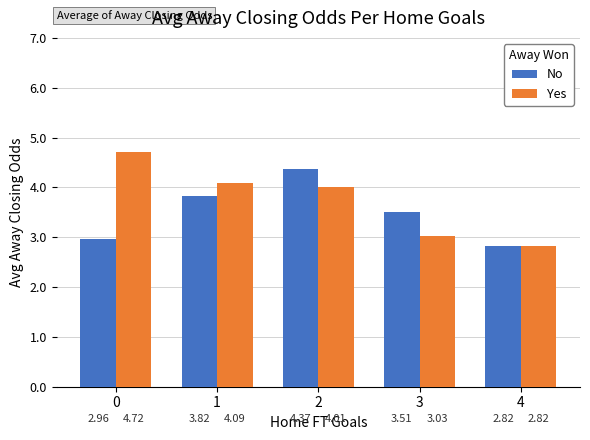

How many values in the No series are below 3?

2